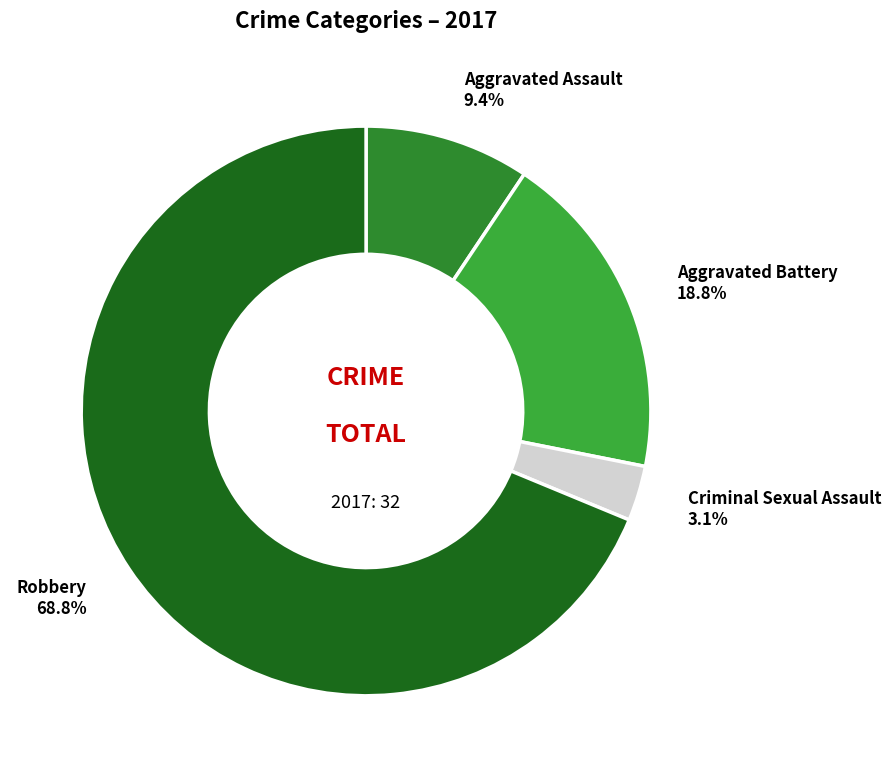

What is the ratio of the value at Criminal Sexual Assault to the value at Aggravated Assault?

0.3